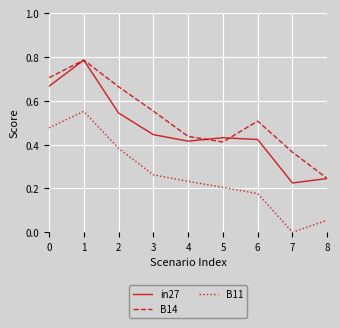

Is this an area chart (filled region under the line)?

No